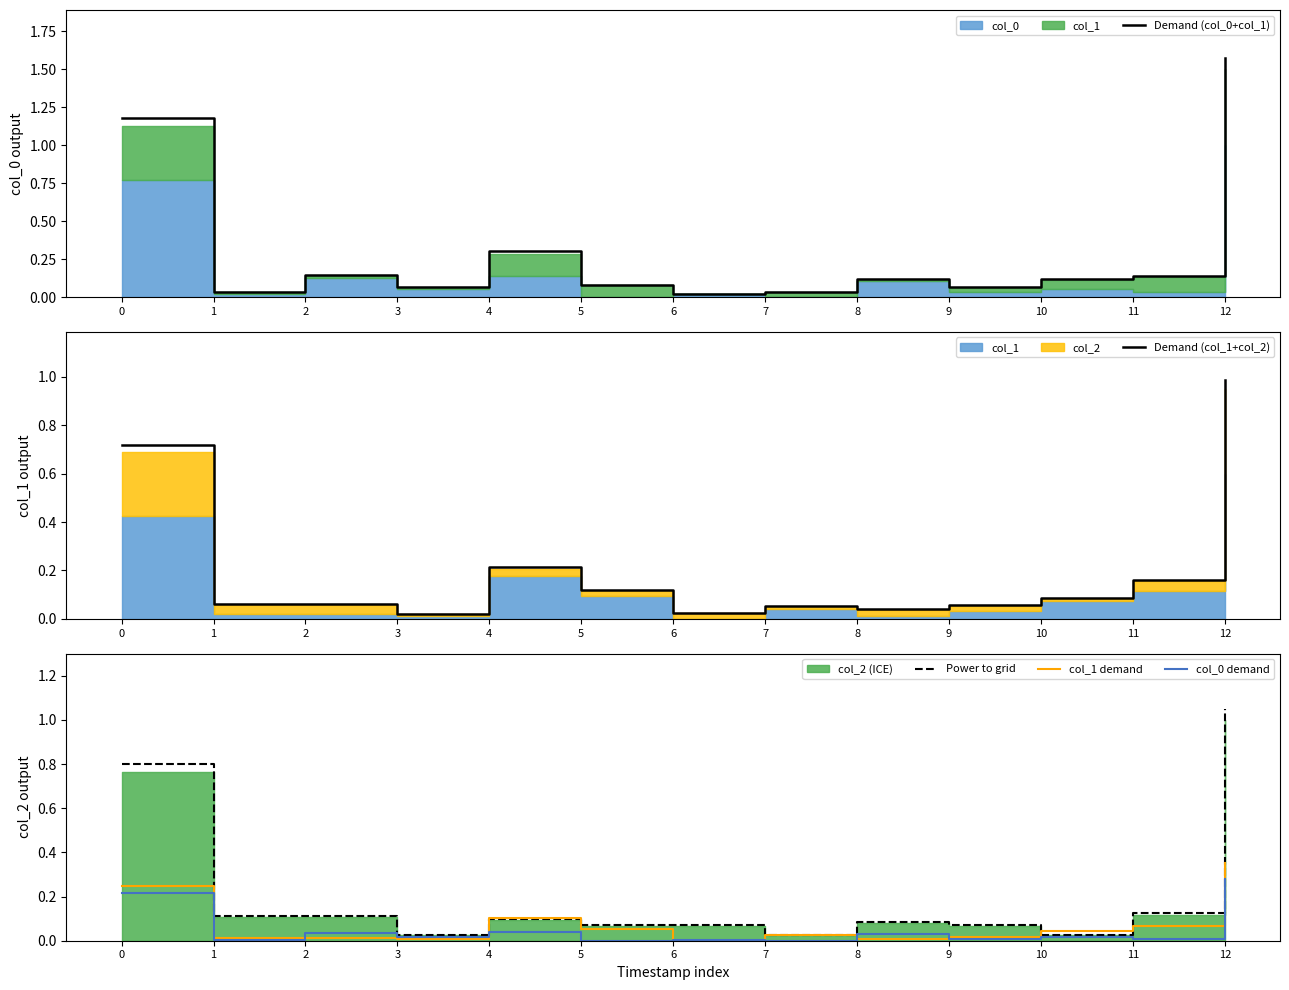

What is the value of the Power to grid point at the 12th from the left?

0.1